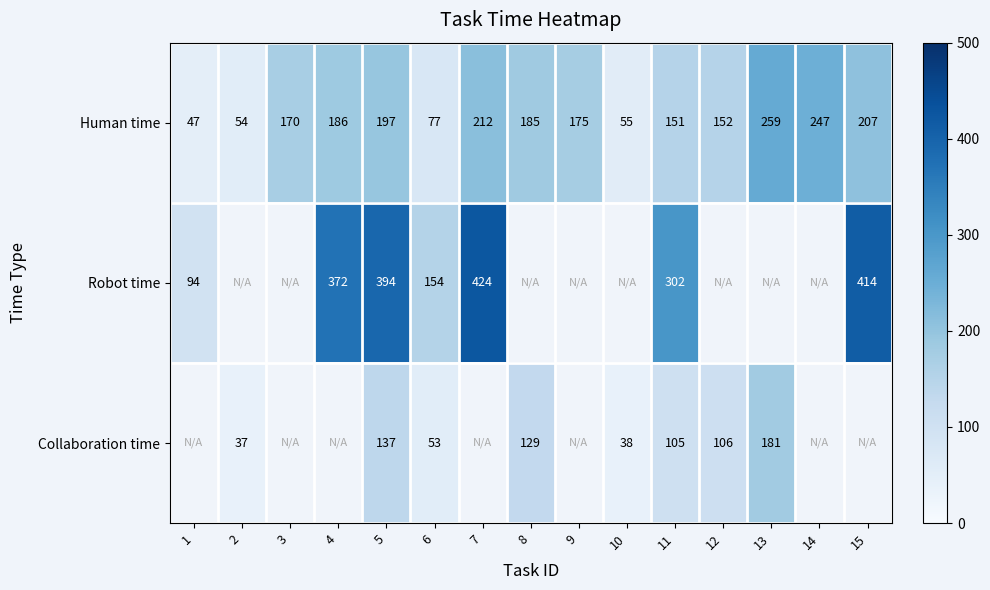

Which category has the lowest value across all series?

2